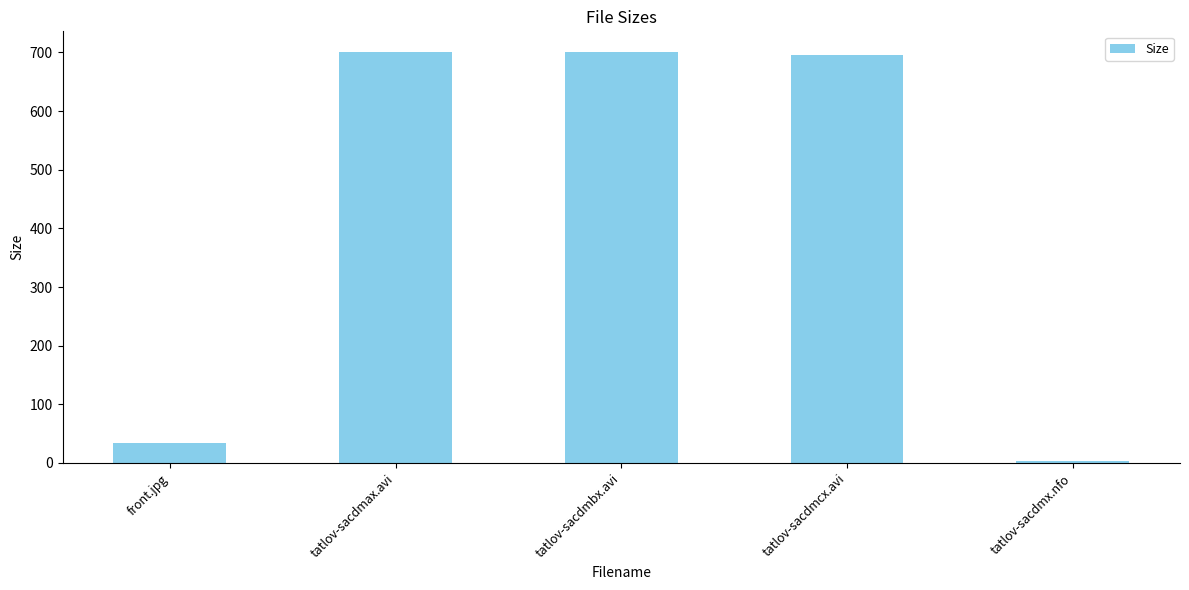

What position from the left is tatlov-sacdmbx.avi?

3